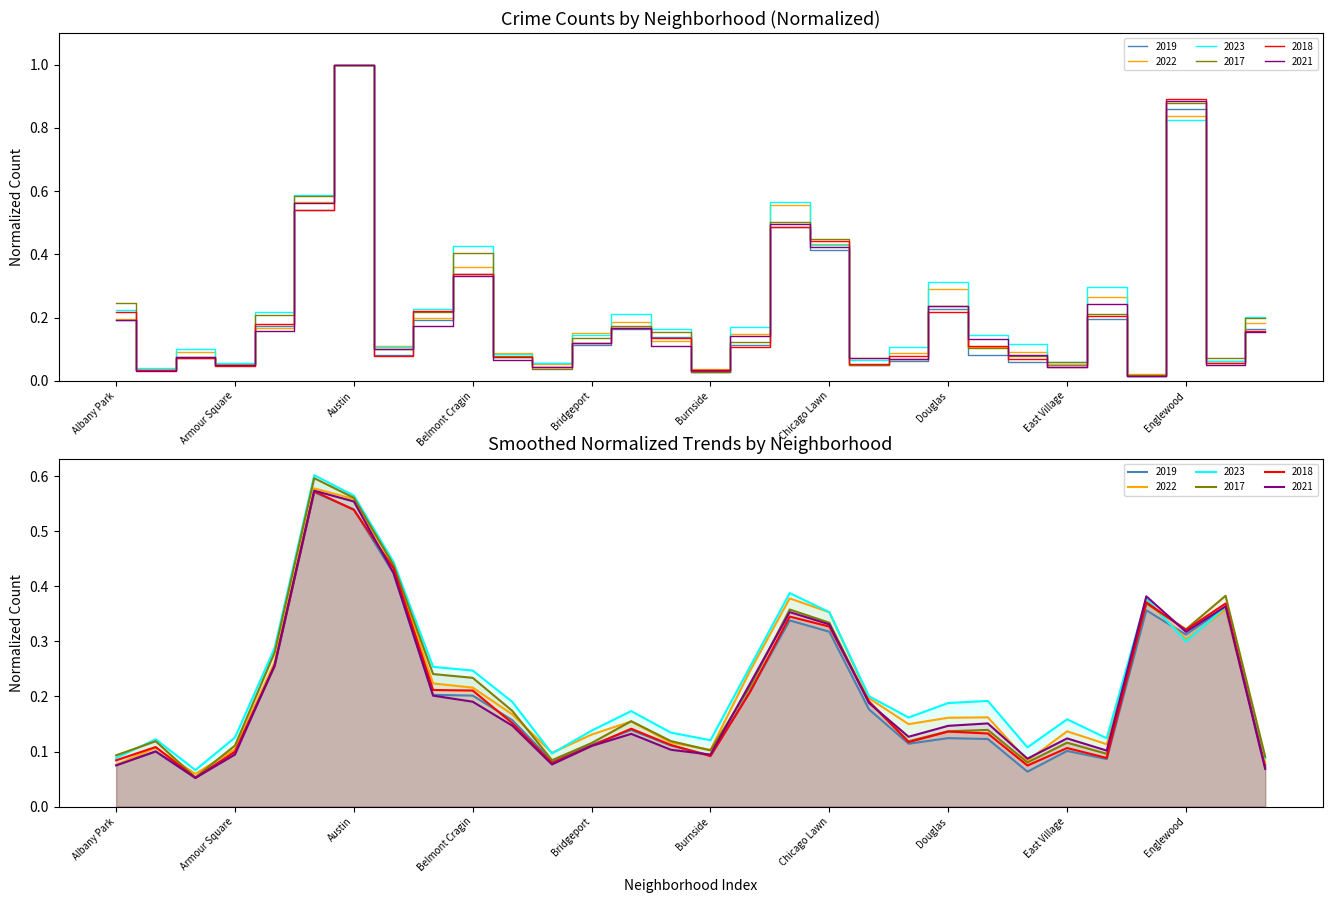

What position from the left is Bucktown?

15